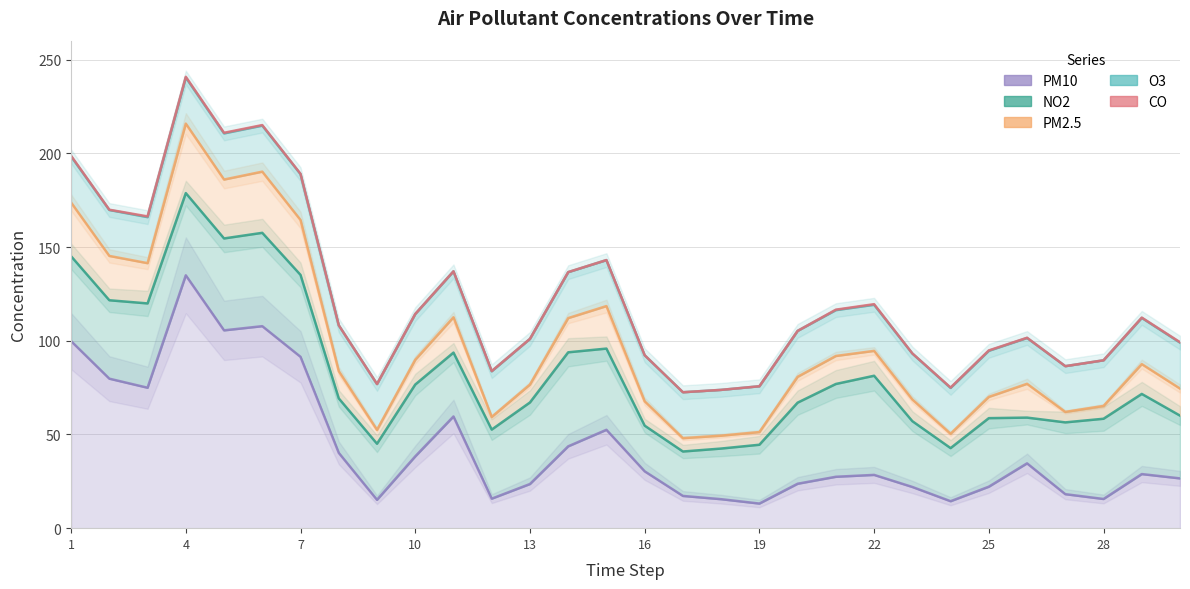

The NO2 series shows 33.5 at 30. True or false?

True